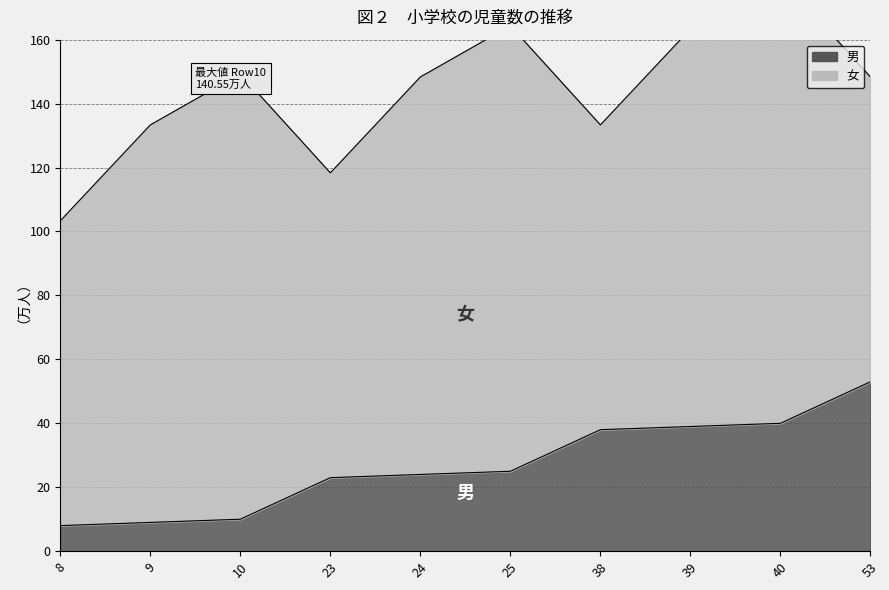

What is the ratio of the value at 23 to the value at 8?

2.9